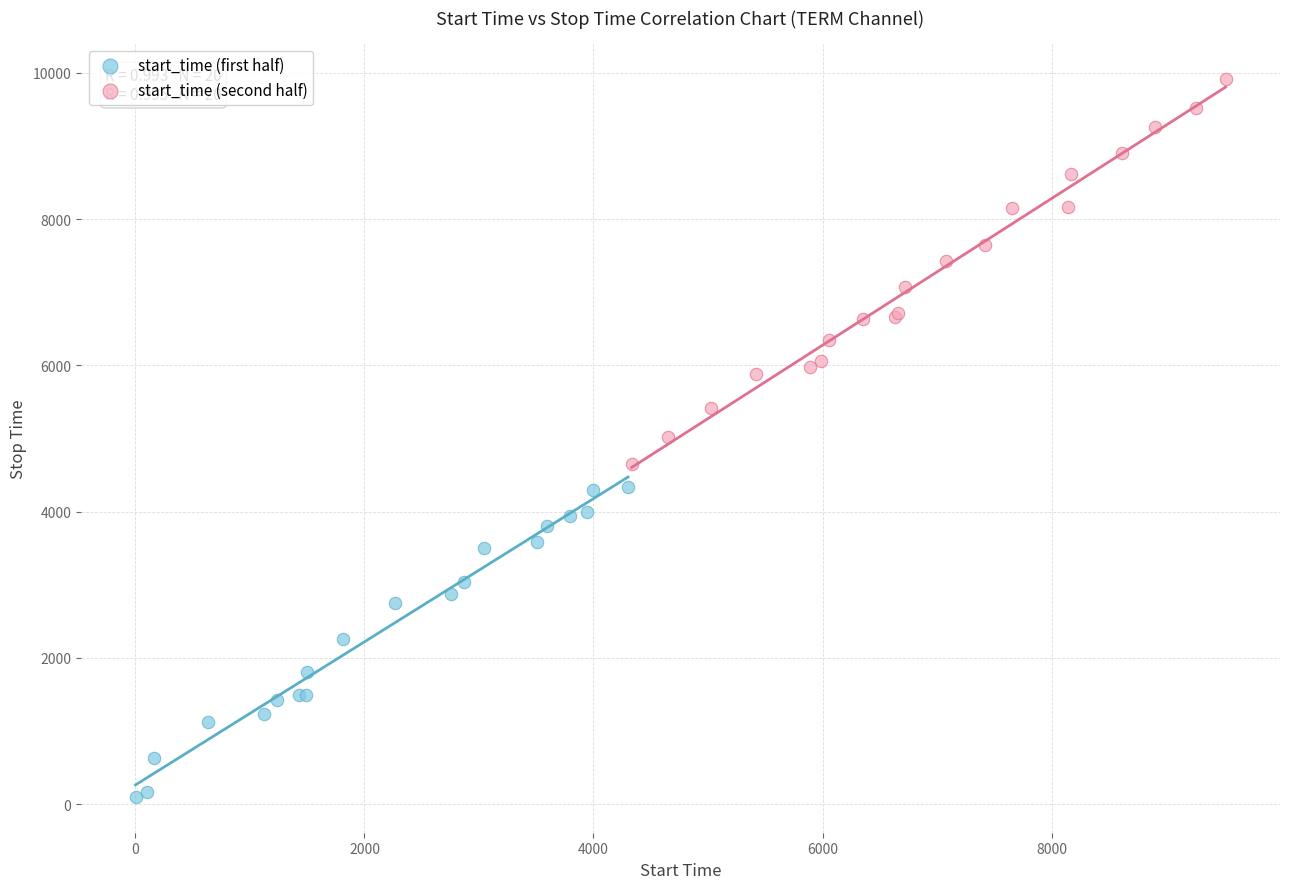

Which series contains the lowest Y value?

start_time (first half)